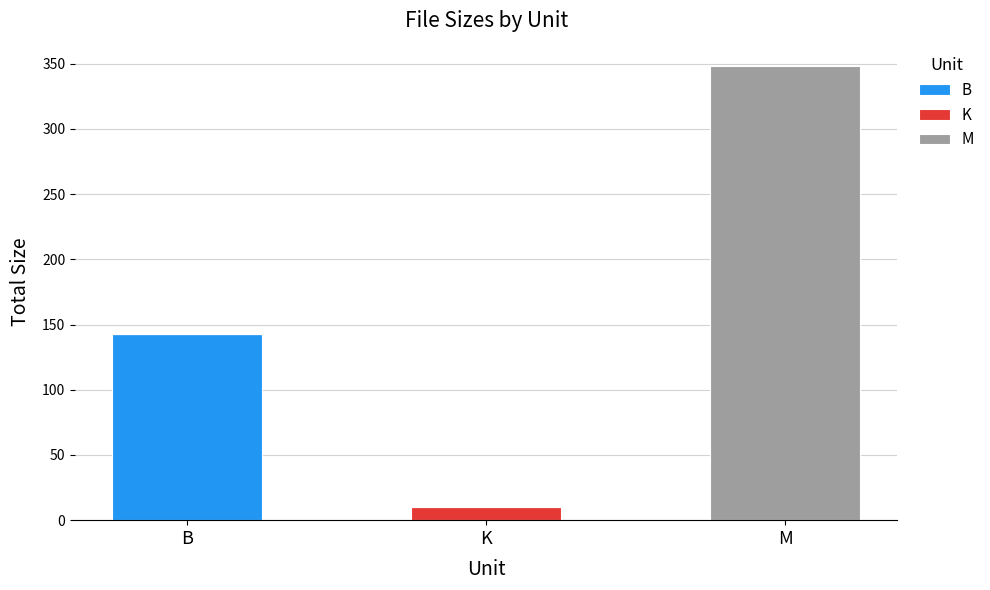

What is the total value across all series at B?

143.0